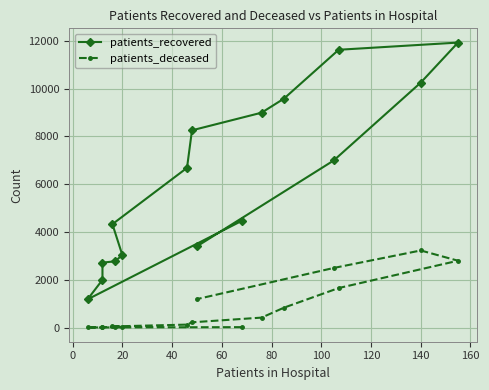

How many lines are shown in the chart?

2